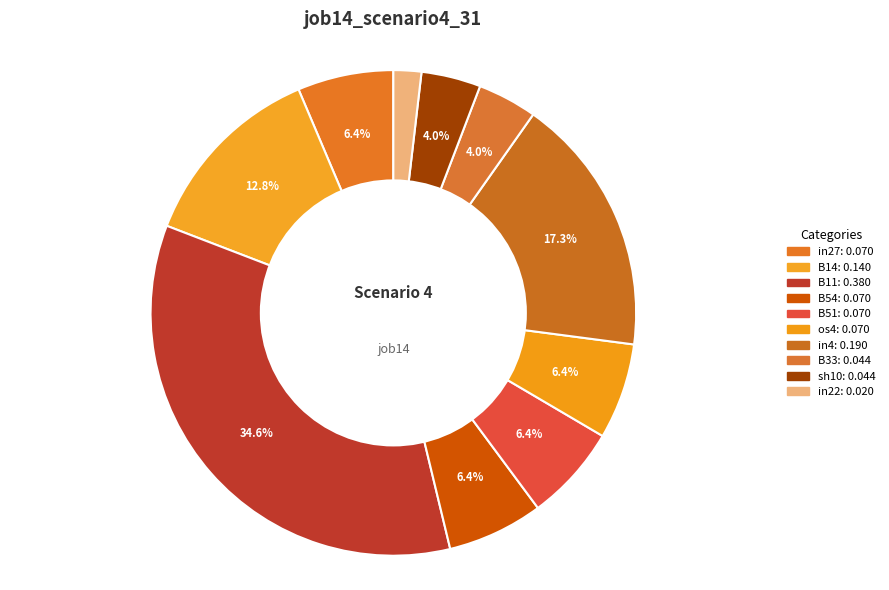

Is there any slice that represents more than half of the pie?

No